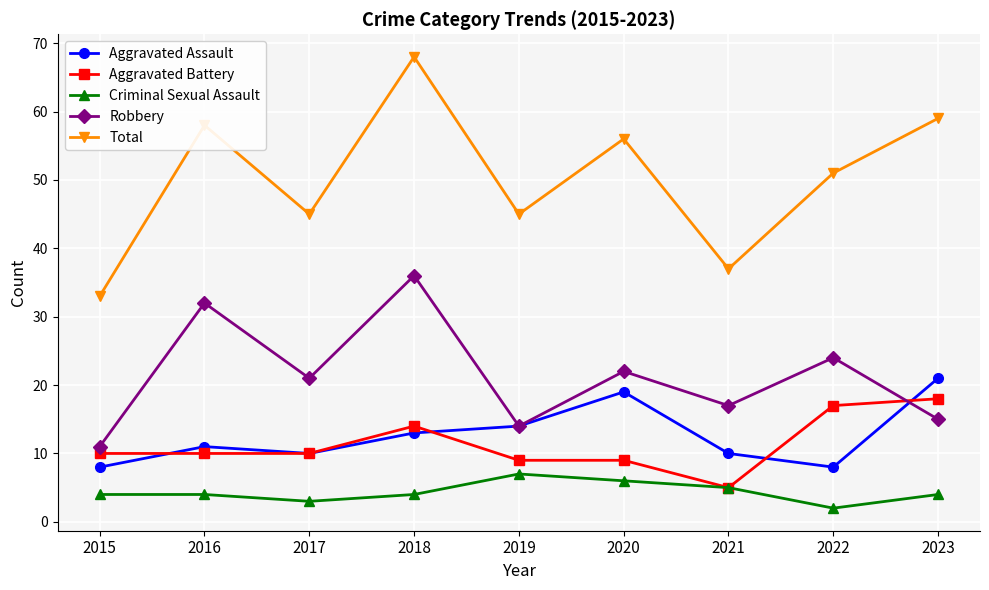

Which category has the highest value in the Aggravated Assault series?

2023